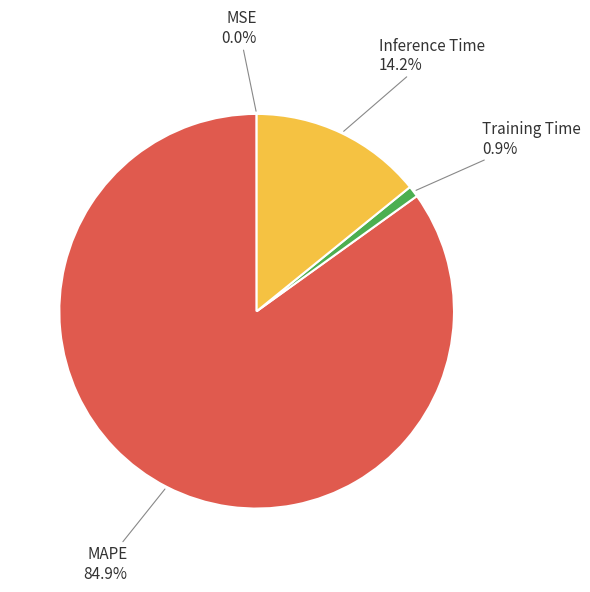

Which has a higher value, MAPE or Training Time?

MAPE